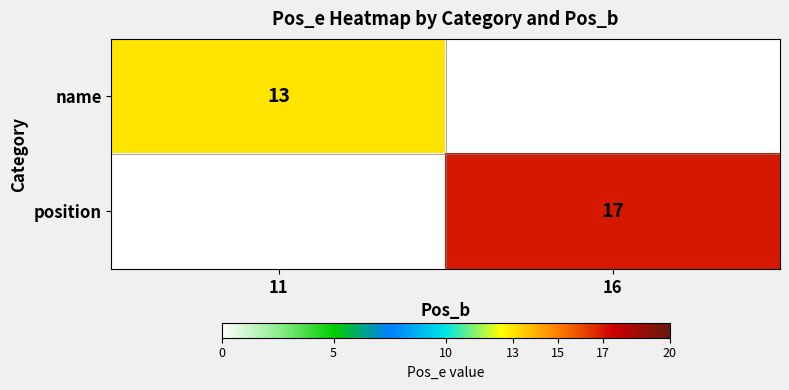

At how many categories does at least one series exceed 16?

1